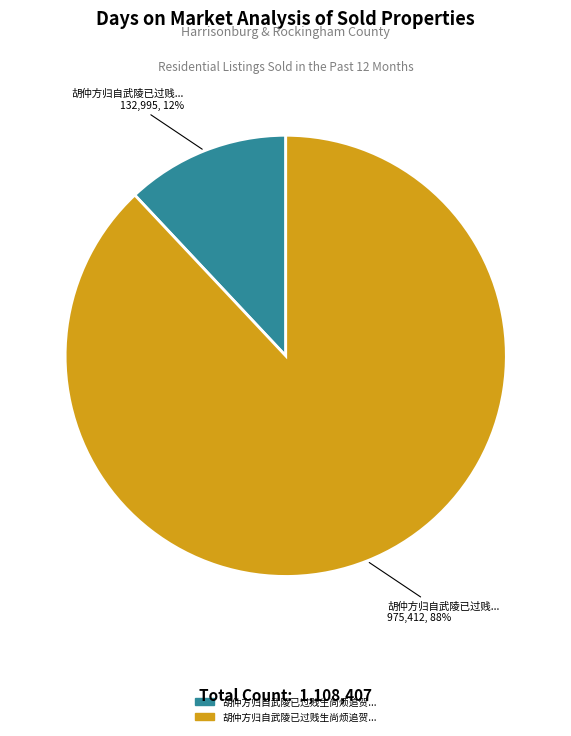

To the nearest percent, what is the difference between the largest and smallest slice percentages?

76%